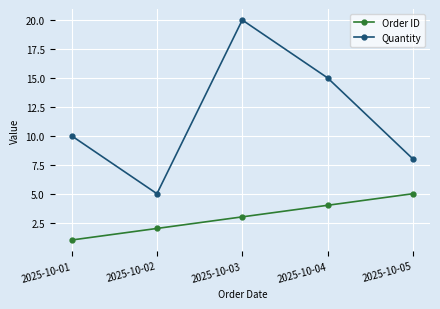

Which series has the widest spread of values?

Quantity